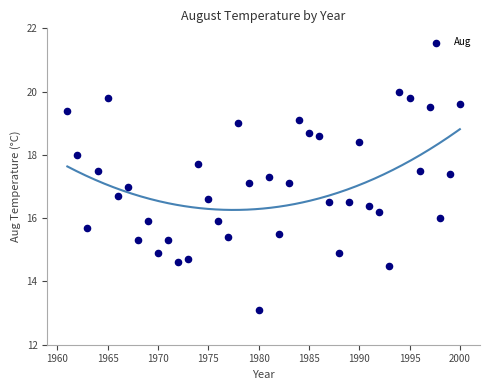

What is the range of X values (max minus min)?

39.0